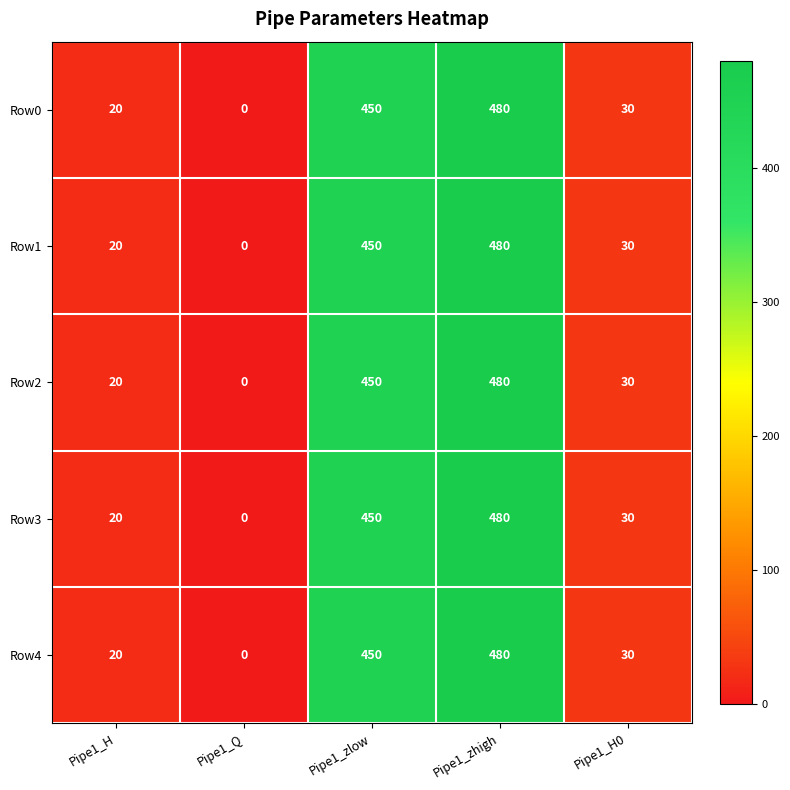

Which category has the highest value in the Row2 series?

Pipe1_zhigh